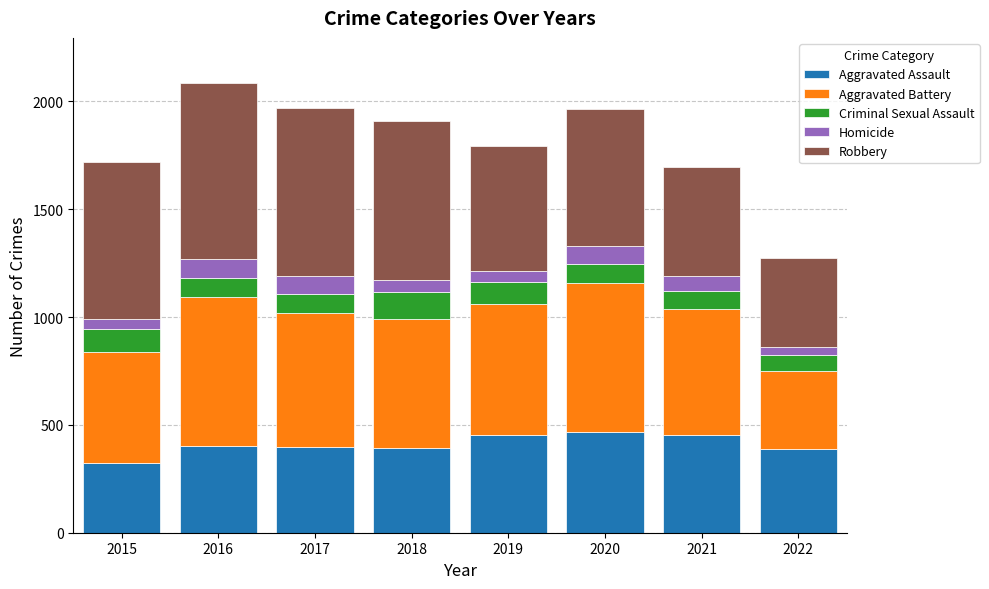

What is the average value of the Aggravated Assault series?

409